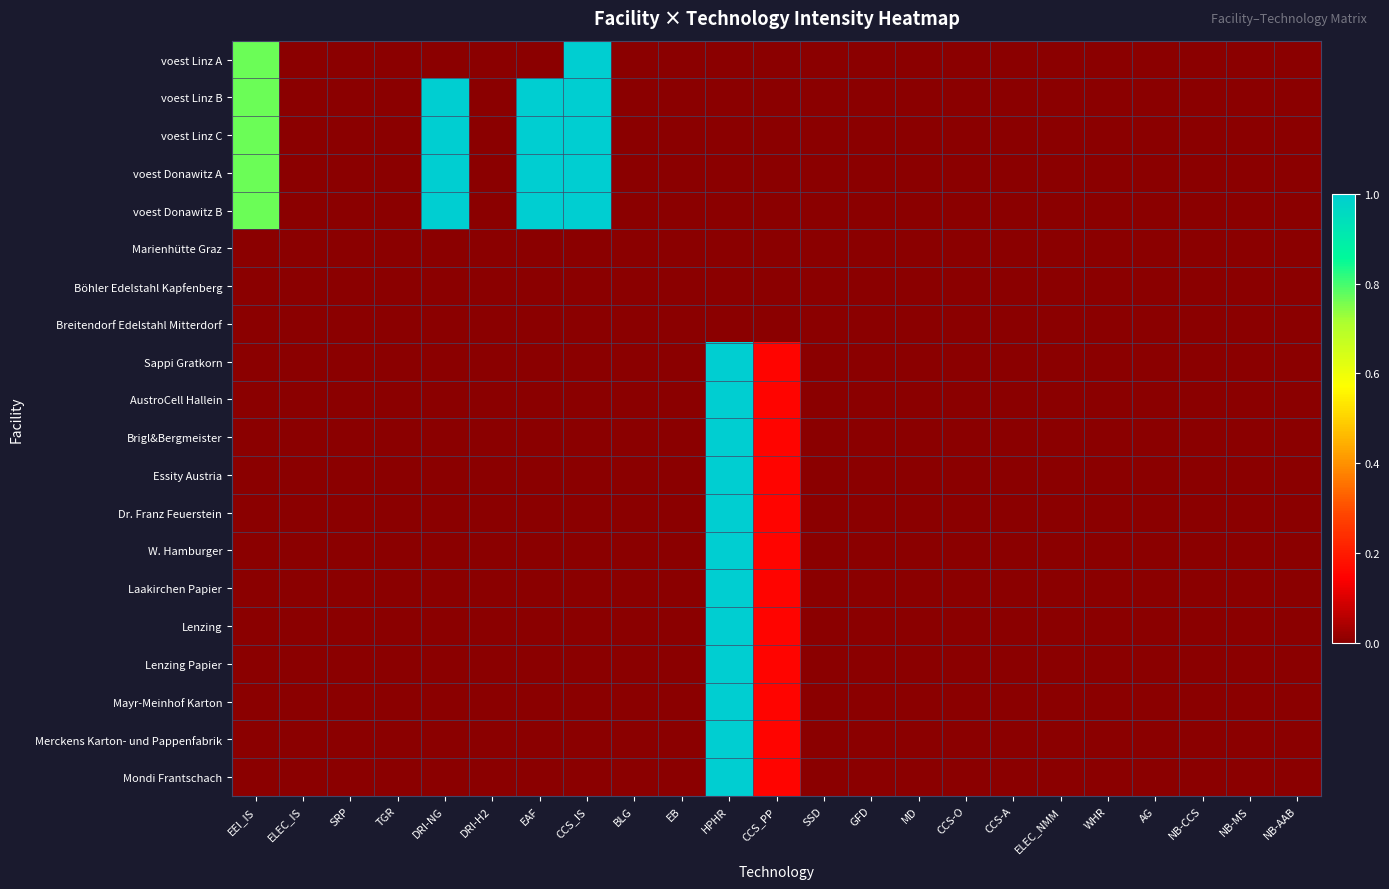

Reading left to right, transcribe all the data shown in this chart.

voest Linz A: EEI_IS=0.8	ELEC_IS=0.0	SRP=0.0	TGR=0.0	DRI-NG=0.0	DRI-H2=0.0	EAF=0.0	CCS_IS=1.0	BLG=0.0	EB=0.0	HPHR=0.0	CCS_PP=0.0	SSD=0.0	GFD=0.0	MD=0.0	CCS-O=0.0	CCS-A=0.0	ELEC_NMM=0.0	WHR=0.0	AG=0.0	NB-CCS=0.0	NB-MS=0.0	NB-AAB=0.0
voest Linz B: EEI_IS=0.8	ELEC_IS=0.0	SRP=0.0	TGR=0.0	DRI-NG=1.0	DRI-H2=0.0	EAF=1.0	CCS_IS=1.0	BLG=0.0	EB=0.0	HPHR=0.0	CCS_PP=0.0	SSD=0.0	GFD=0.0	MD=0.0	CCS-O=0.0	CCS-A=0.0	ELEC_NMM=0.0	WHR=0.0	AG=0.0	NB-CCS=0.0	NB-MS=0.0	NB-AAB=0.0
voest Linz C: EEI_IS=0.8	ELEC_IS=0.0	SRP=0.0	TGR=0.0	DRI-NG=1.0	DRI-H2=0.0	EAF=1.0	CCS_IS=1.0	BLG=0.0	EB=0.0	HPHR=0.0	CCS_PP=0.0	SSD=0.0	GFD=0.0	MD=0.0	CCS-O=0.0	CCS-A=0.0	ELEC_NMM=0.0	WHR=0.0	AG=0.0	NB-CCS=0.0	NB-MS=0.0	NB-AAB=0.0
voest Donawitz A: EEI_IS=0.8	ELEC_IS=0.0	SRP=0.0	TGR=0.0	DRI-NG=1.0	DRI-H2=0.0	EAF=1.0	CCS_IS=1.0	BLG=0.0	EB=0.0	HPHR=0.0	CCS_PP=0.0	SSD=0.0	GFD=0.0	MD=0.0	CCS-O=0.0	CCS-A=0.0	ELEC_NMM=0.0	WHR=0.0	AG=0.0	NB-CCS=0.0	NB-MS=0.0	NB-AAB=0.0
voest Donawitz B: EEI_IS=0.8	ELEC_IS=0.0	SRP=0.0	TGR=0.0	DRI-NG=1.0	DRI-H2=0.0	EAF=1.0	CCS_IS=1.0	BLG=0.0	EB=0.0	HPHR=0.0	CCS_PP=0.0	SSD=0.0	GFD=0.0	MD=0.0	CCS-O=0.0	CCS-A=0.0	ELEC_NMM=0.0	WHR=0.0	AG=0.0	NB-CCS=0.0	NB-MS=0.0	NB-AAB=0.0
Marienhütte Graz: EEI_IS=0.0	ELEC_IS=0.0	SRP=0.0	TGR=0.0	DRI-NG=0.0	DRI-H2=0.0	EAF=0.0	CCS_IS=0.0	BLG=0.0	EB=0.0	HPHR=0.0	CCS_PP=0.0	SSD=0.0	GFD=0.0	MD=0.0	CCS-O=0.0	CCS-A=0.0	ELEC_NMM=0.0	WHR=0.0	AG=0.0	NB-CCS=0.0	NB-MS=0.0	NB-AAB=0.0
Böhler Edelstahl Kapfenberg: EEI_IS=0.0	ELEC_IS=0.0	SRP=0.0	TGR=0.0	DRI-NG=0.0	DRI-H2=0.0	EAF=0.0	CCS_IS=0.0	BLG=0.0	EB=0.0	HPHR=0.0	CCS_PP=0.0	SSD=0.0	GFD=0.0	MD=0.0	CCS-O=0.0	CCS-A=0.0	ELEC_NMM=0.0	WHR=0.0	AG=0.0	NB-CCS=0.0	NB-MS=0.0	NB-AAB=0.0
Breitendorf Edelstahl Mitterdorf: EEI_IS=0.0	ELEC_IS=0.0	SRP=0.0	TGR=0.0	DRI-NG=0.0	DRI-H2=0.0	EAF=0.0	CCS_IS=0.0	BLG=0.0	EB=0.0	HPHR=0.0	CCS_PP=0.0	SSD=0.0	GFD=0.0	MD=0.0	CCS-O=0.0	CCS-A=0.0	ELEC_NMM=0.0	WHR=0.0	AG=0.0	NB-CCS=0.0	NB-MS=0.0	NB-AAB=0.0
Sappi Gratkorn: EEI_IS=0.0	ELEC_IS=0.0	SRP=0.0	TGR=0.0	DRI-NG=0.0	DRI-H2=0.0	EAF=0.0	CCS_IS=0.0	BLG=0.0	EB=0.0	HPHR=1.0	CCS_PP=0.2	SSD=0.0	GFD=0.0	MD=0.0	CCS-O=0.0	CCS-A=0.0	ELEC_NMM=0.0	WHR=0.0	AG=0.0	NB-CCS=0.0	NB-MS=0.0	NB-AAB=0.0
AustroCell Hallein: EEI_IS=0.0	ELEC_IS=0.0	SRP=0.0	TGR=0.0	DRI-NG=0.0	DRI-H2=0.0	EAF=0.0	CCS_IS=0.0	BLG=0.0	EB=0.0	HPHR=1.0	CCS_PP=0.2	SSD=0.0	GFD=0.0	MD=0.0	CCS-O=0.0	CCS-A=0.0	ELEC_NMM=0.0	WHR=0.0	AG=0.0	NB-CCS=0.0	NB-MS=0.0	NB-AAB=0.0
Brigl&Bergmeister: EEI_IS=0.0	ELEC_IS=0.0	SRP=0.0	TGR=0.0	DRI-NG=0.0	DRI-H2=0.0	EAF=0.0	CCS_IS=0.0	BLG=0.0	EB=0.0	HPHR=1.0	CCS_PP=0.2	SSD=0.0	GFD=0.0	MD=0.0	CCS-O=0.0	CCS-A=0.0	ELEC_NMM=0.0	WHR=0.0	AG=0.0	NB-CCS=0.0	NB-MS=0.0	NB-AAB=0.0
Essity Austria: EEI_IS=0.0	ELEC_IS=0.0	SRP=0.0	TGR=0.0	DRI-NG=0.0	DRI-H2=0.0	EAF=0.0	CCS_IS=0.0	BLG=0.0	EB=0.0	HPHR=1.0	CCS_PP=0.2	SSD=0.0	GFD=0.0	MD=0.0	CCS-O=0.0	CCS-A=0.0	ELEC_NMM=0.0	WHR=0.0	AG=0.0	NB-CCS=0.0	NB-MS=0.0	NB-AAB=0.0
Dr. Franz Feuerstein: EEI_IS=0.0	ELEC_IS=0.0	SRP=0.0	TGR=0.0	DRI-NG=0.0	DRI-H2=0.0	EAF=0.0	CCS_IS=0.0	BLG=0.0	EB=0.0	HPHR=1.0	CCS_PP=0.2	SSD=0.0	GFD=0.0	MD=0.0	CCS-O=0.0	CCS-A=0.0	ELEC_NMM=0.0	WHR=0.0	AG=0.0	NB-CCS=0.0	NB-MS=0.0	NB-AAB=0.0
W. Hamburger: EEI_IS=0.0	ELEC_IS=0.0	SRP=0.0	TGR=0.0	DRI-NG=0.0	DRI-H2=0.0	EAF=0.0	CCS_IS=0.0	BLG=0.0	EB=0.0	HPHR=1.0	CCS_PP=0.2	SSD=0.0	GFD=0.0	MD=0.0	CCS-O=0.0	CCS-A=0.0	ELEC_NMM=0.0	WHR=0.0	AG=0.0	NB-CCS=0.0	NB-MS=0.0	NB-AAB=0.0
Laakirchen Papier: EEI_IS=0.0	ELEC_IS=0.0	SRP=0.0	TGR=0.0	DRI-NG=0.0	DRI-H2=0.0	EAF=0.0	CCS_IS=0.0	BLG=0.0	EB=0.0	HPHR=1.0	CCS_PP=0.2	SSD=0.0	GFD=0.0	MD=0.0	CCS-O=0.0	CCS-A=0.0	ELEC_NMM=0.0	WHR=0.0	AG=0.0	NB-CCS=0.0	NB-MS=0.0	NB-AAB=0.0
Lenzing: EEI_IS=0.0	ELEC_IS=0.0	SRP=0.0	TGR=0.0	DRI-NG=0.0	DRI-H2=0.0	EAF=0.0	CCS_IS=0.0	BLG=0.0	EB=0.0	HPHR=1.0	CCS_PP=0.2	SSD=0.0	GFD=0.0	MD=0.0	CCS-O=0.0	CCS-A=0.0	ELEC_NMM=0.0	WHR=0.0	AG=0.0	NB-CCS=0.0	NB-MS=0.0	NB-AAB=0.0
Lenzing Papier: EEI_IS=0.0	ELEC_IS=0.0	SRP=0.0	TGR=0.0	DRI-NG=0.0	DRI-H2=0.0	EAF=0.0	CCS_IS=0.0	BLG=0.0	EB=0.0	HPHR=1.0	CCS_PP=0.2	SSD=0.0	GFD=0.0	MD=0.0	CCS-O=0.0	CCS-A=0.0	ELEC_NMM=0.0	WHR=0.0	AG=0.0	NB-CCS=0.0	NB-MS=0.0	NB-AAB=0.0
Mayr-Meinhof Karton: EEI_IS=0.0	ELEC_IS=0.0	SRP=0.0	TGR=0.0	DRI-NG=0.0	DRI-H2=0.0	EAF=0.0	CCS_IS=0.0	BLG=0.0	EB=0.0	HPHR=1.0	CCS_PP=0.2	SSD=0.0	GFD=0.0	MD=0.0	CCS-O=0.0	CCS-A=0.0	ELEC_NMM=0.0	WHR=0.0	AG=0.0	NB-CCS=0.0	NB-MS=0.0	NB-AAB=0.0
Merckens Karton- und Pappenfabrik: EEI_IS=0.0	ELEC_IS=0.0	SRP=0.0	TGR=0.0	DRI-NG=0.0	DRI-H2=0.0	EAF=0.0	CCS_IS=0.0	BLG=0.0	EB=0.0	HPHR=1.0	CCS_PP=0.2	SSD=0.0	GFD=0.0	MD=0.0	CCS-O=0.0	CCS-A=0.0	ELEC_NMM=0.0	WHR=0.0	AG=0.0	NB-CCS=0.0	NB-MS=0.0	NB-AAB=0.0
Mondi Frantschach: EEI_IS=0.0	ELEC_IS=0.0	SRP=0.0	TGR=0.0	DRI-NG=0.0	DRI-H2=0.0	EAF=0.0	CCS_IS=0.0	BLG=0.0	EB=0.0	HPHR=1.0	CCS_PP=0.2	SSD=0.0	GFD=0.0	MD=0.0	CCS-O=0.0	CCS-A=0.0	ELEC_NMM=0.0	WHR=0.0	AG=0.0	NB-CCS=0.0	NB-MS=0.0	NB-AAB=0.0